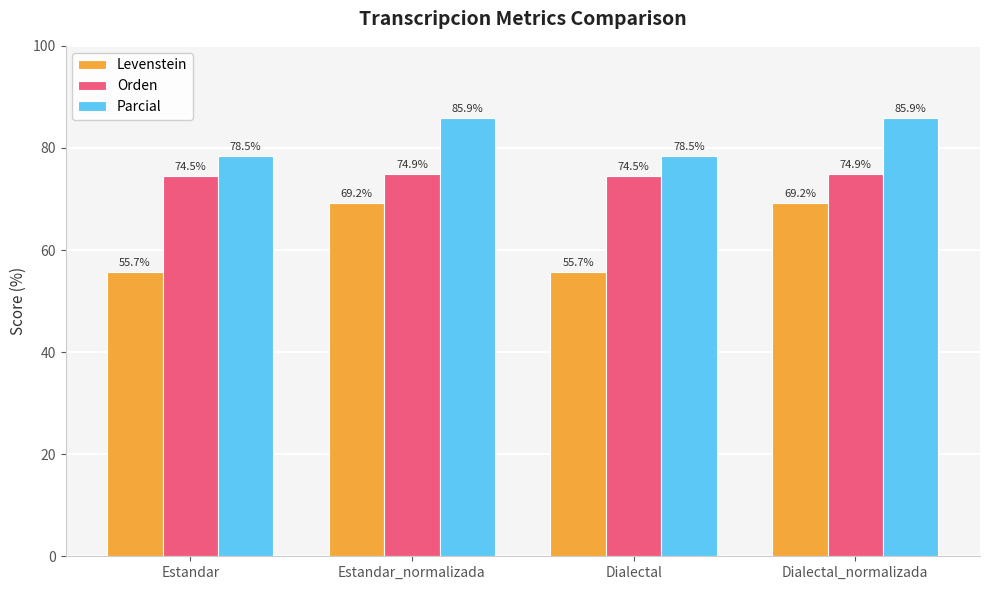

What is the label of the 3rd bar from the right?

Estandar_normalizada